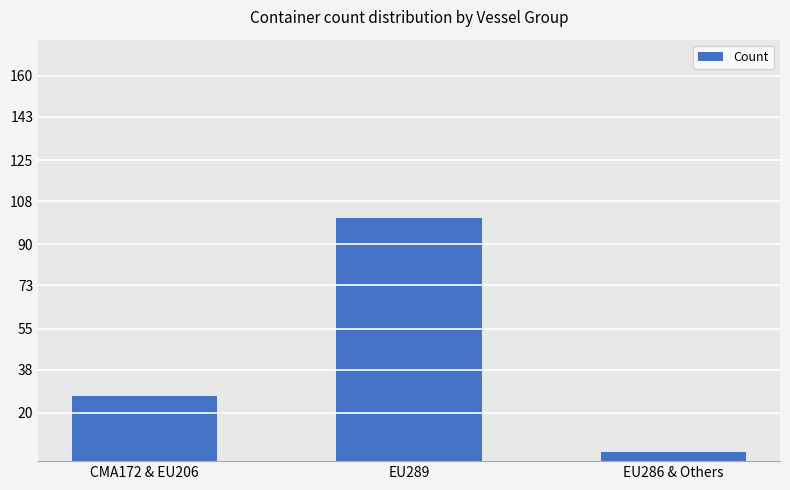

What is the greatest value displayed?

101